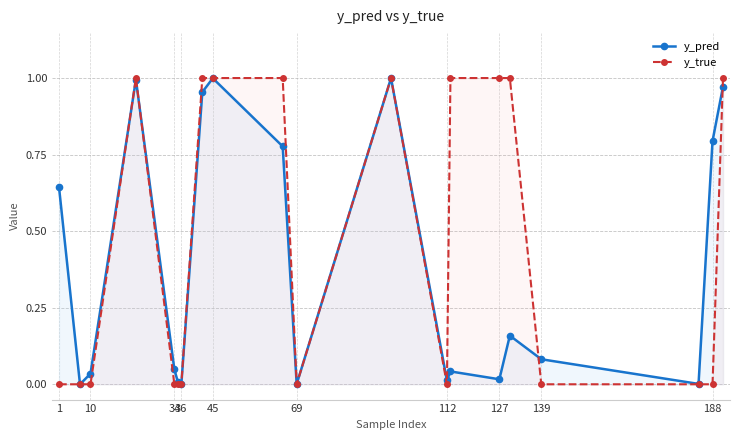

At 139, list the series in order from smallest to largest.

y_true, y_pred